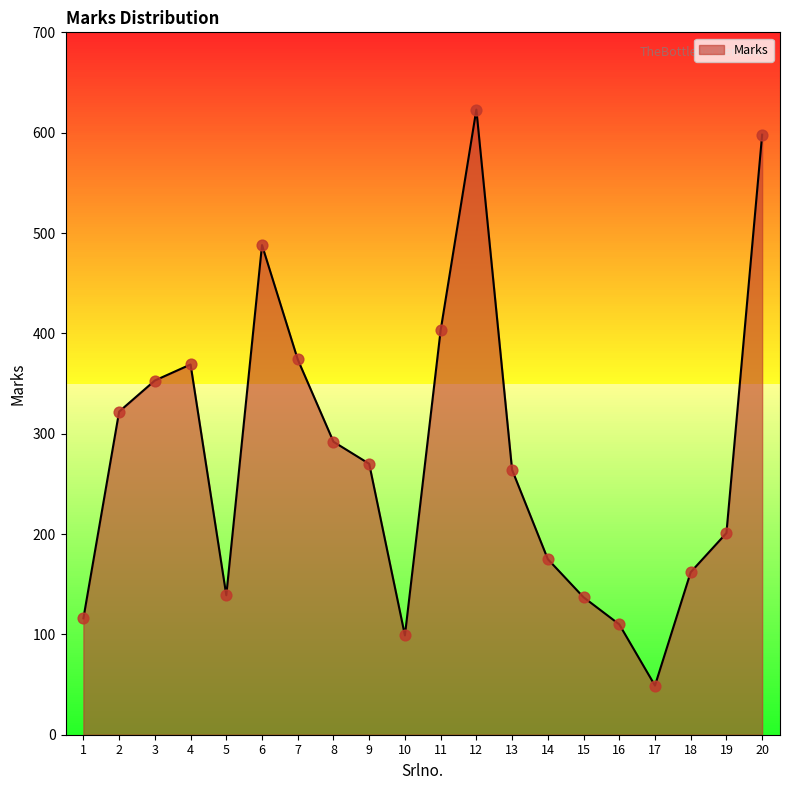

Between 6 and 7, which is larger?

6